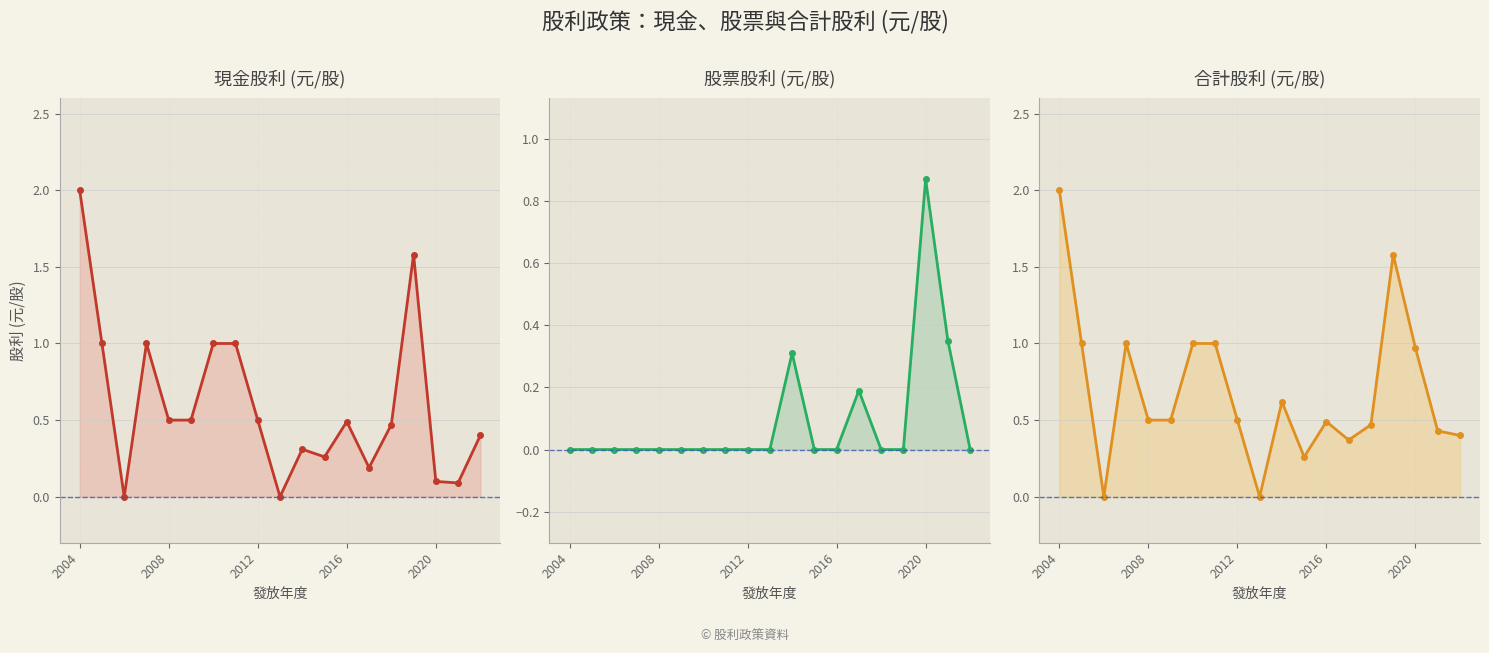

At which label does 現金股利 reach its peak?

2004